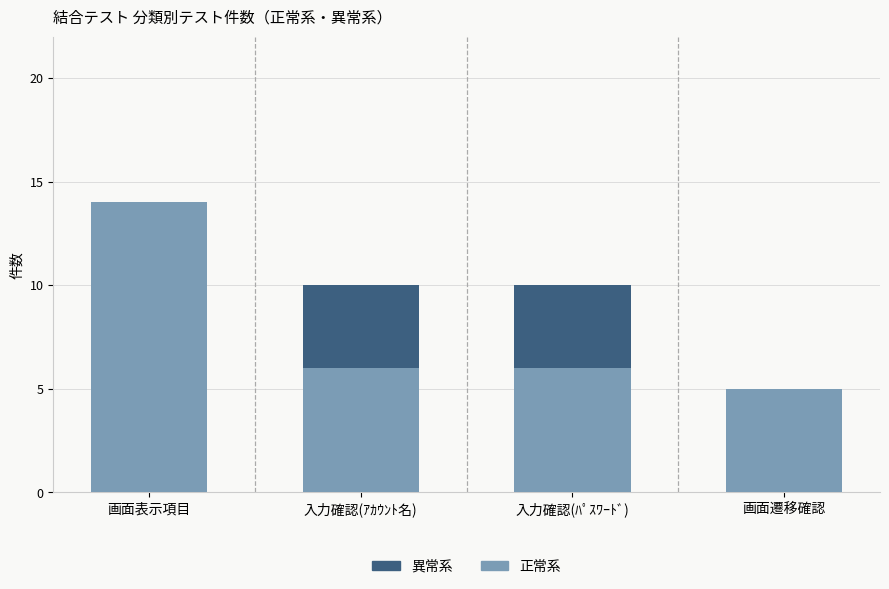

Is it true that 正常系 equals 9 at 入力確認(ｱｶｳﾝﾄ名)?

False